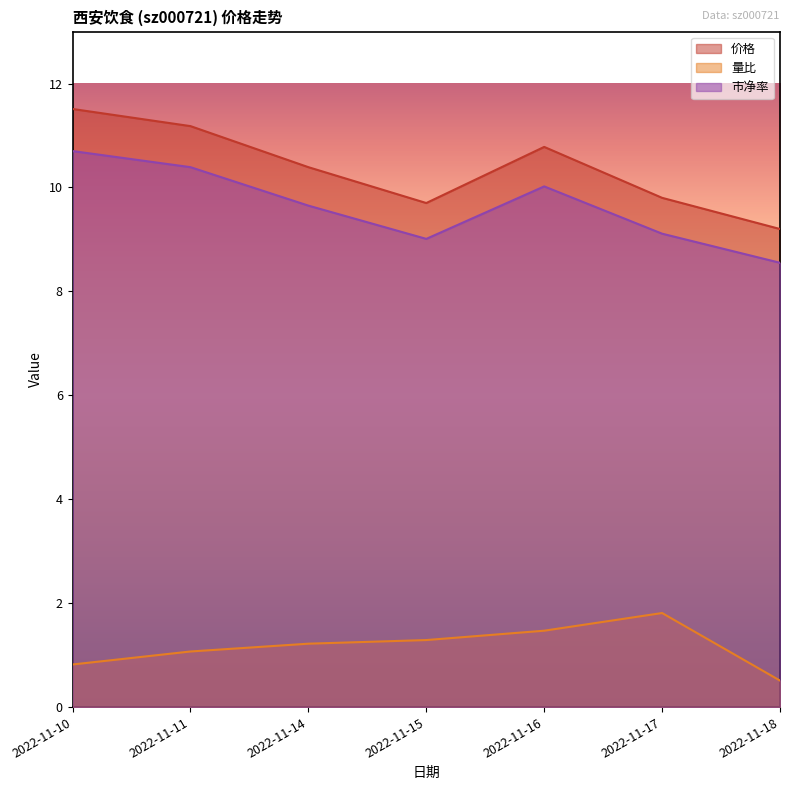

What is the smallest value displayed?

0.5